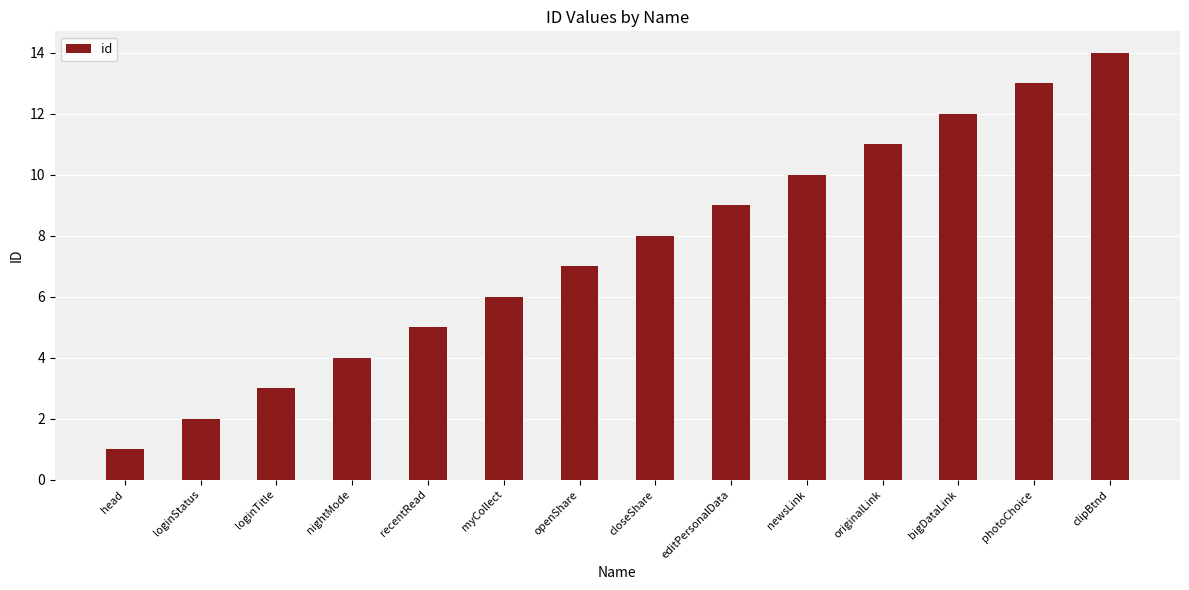

At which category does the chart reach its minimum across all series?

head